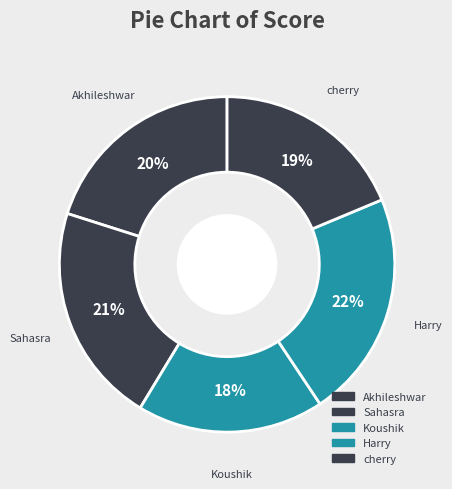

Rank the categories by value from lowest to highest.

Koushik, cherry, Akhileshwar, Sahasra, Harry